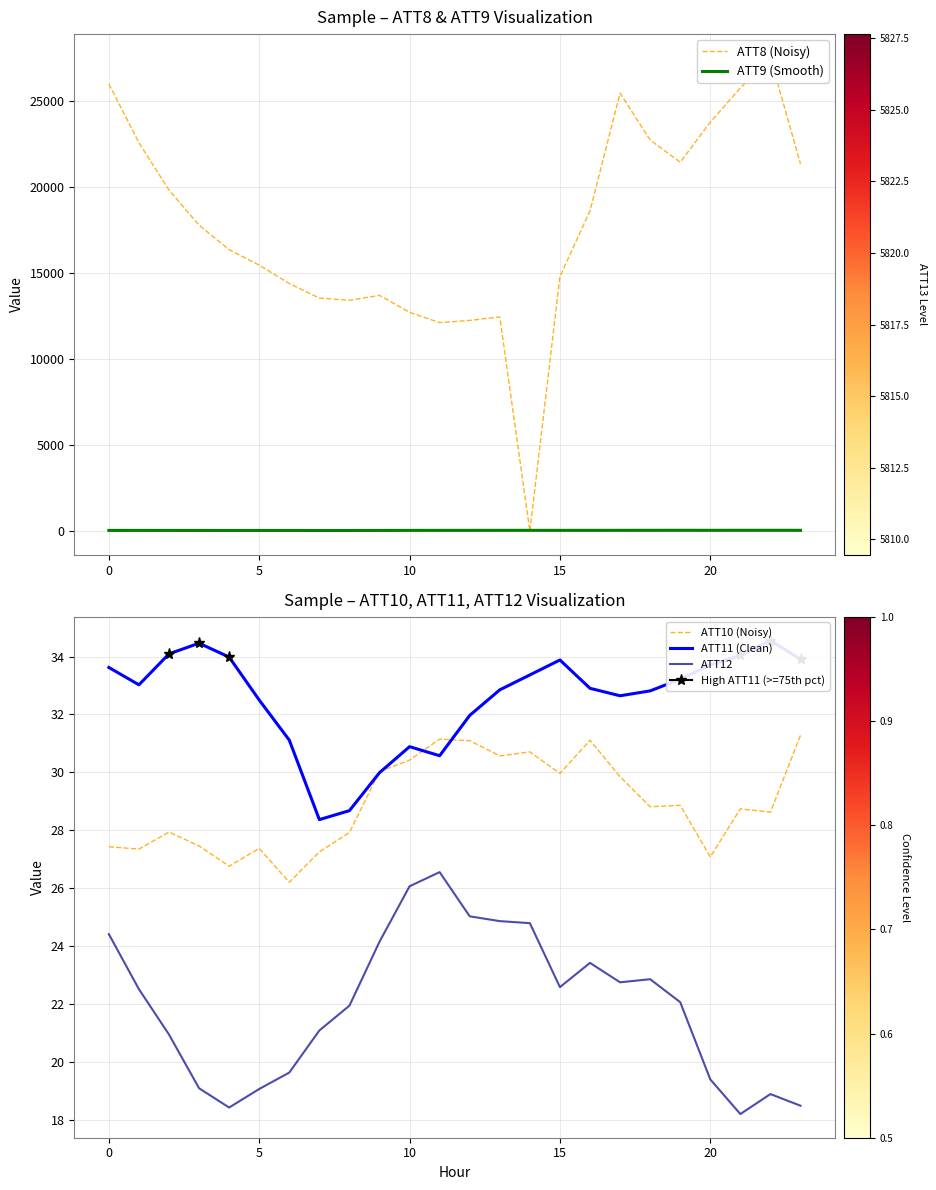

True or false: ATT9 (Smooth) has a value of 38.9 at 16.

True